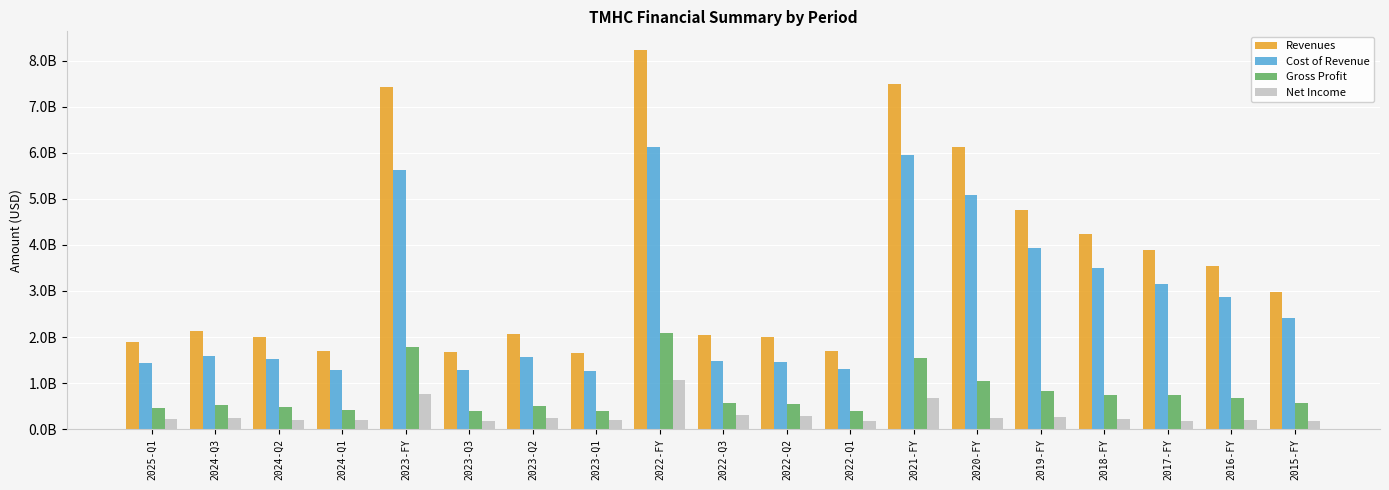

What are all the series names shown in the legend?

Revenues, Cost of Revenue, Gross Profit, Net Income